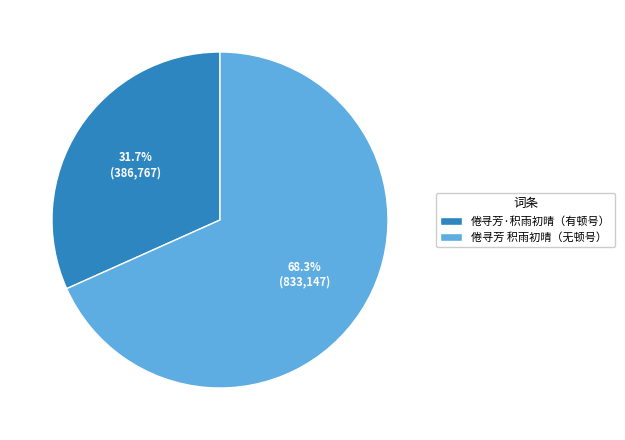

What is the smallest slice in the pie chart?

倦寻芳·积雨初晴（有顿号）